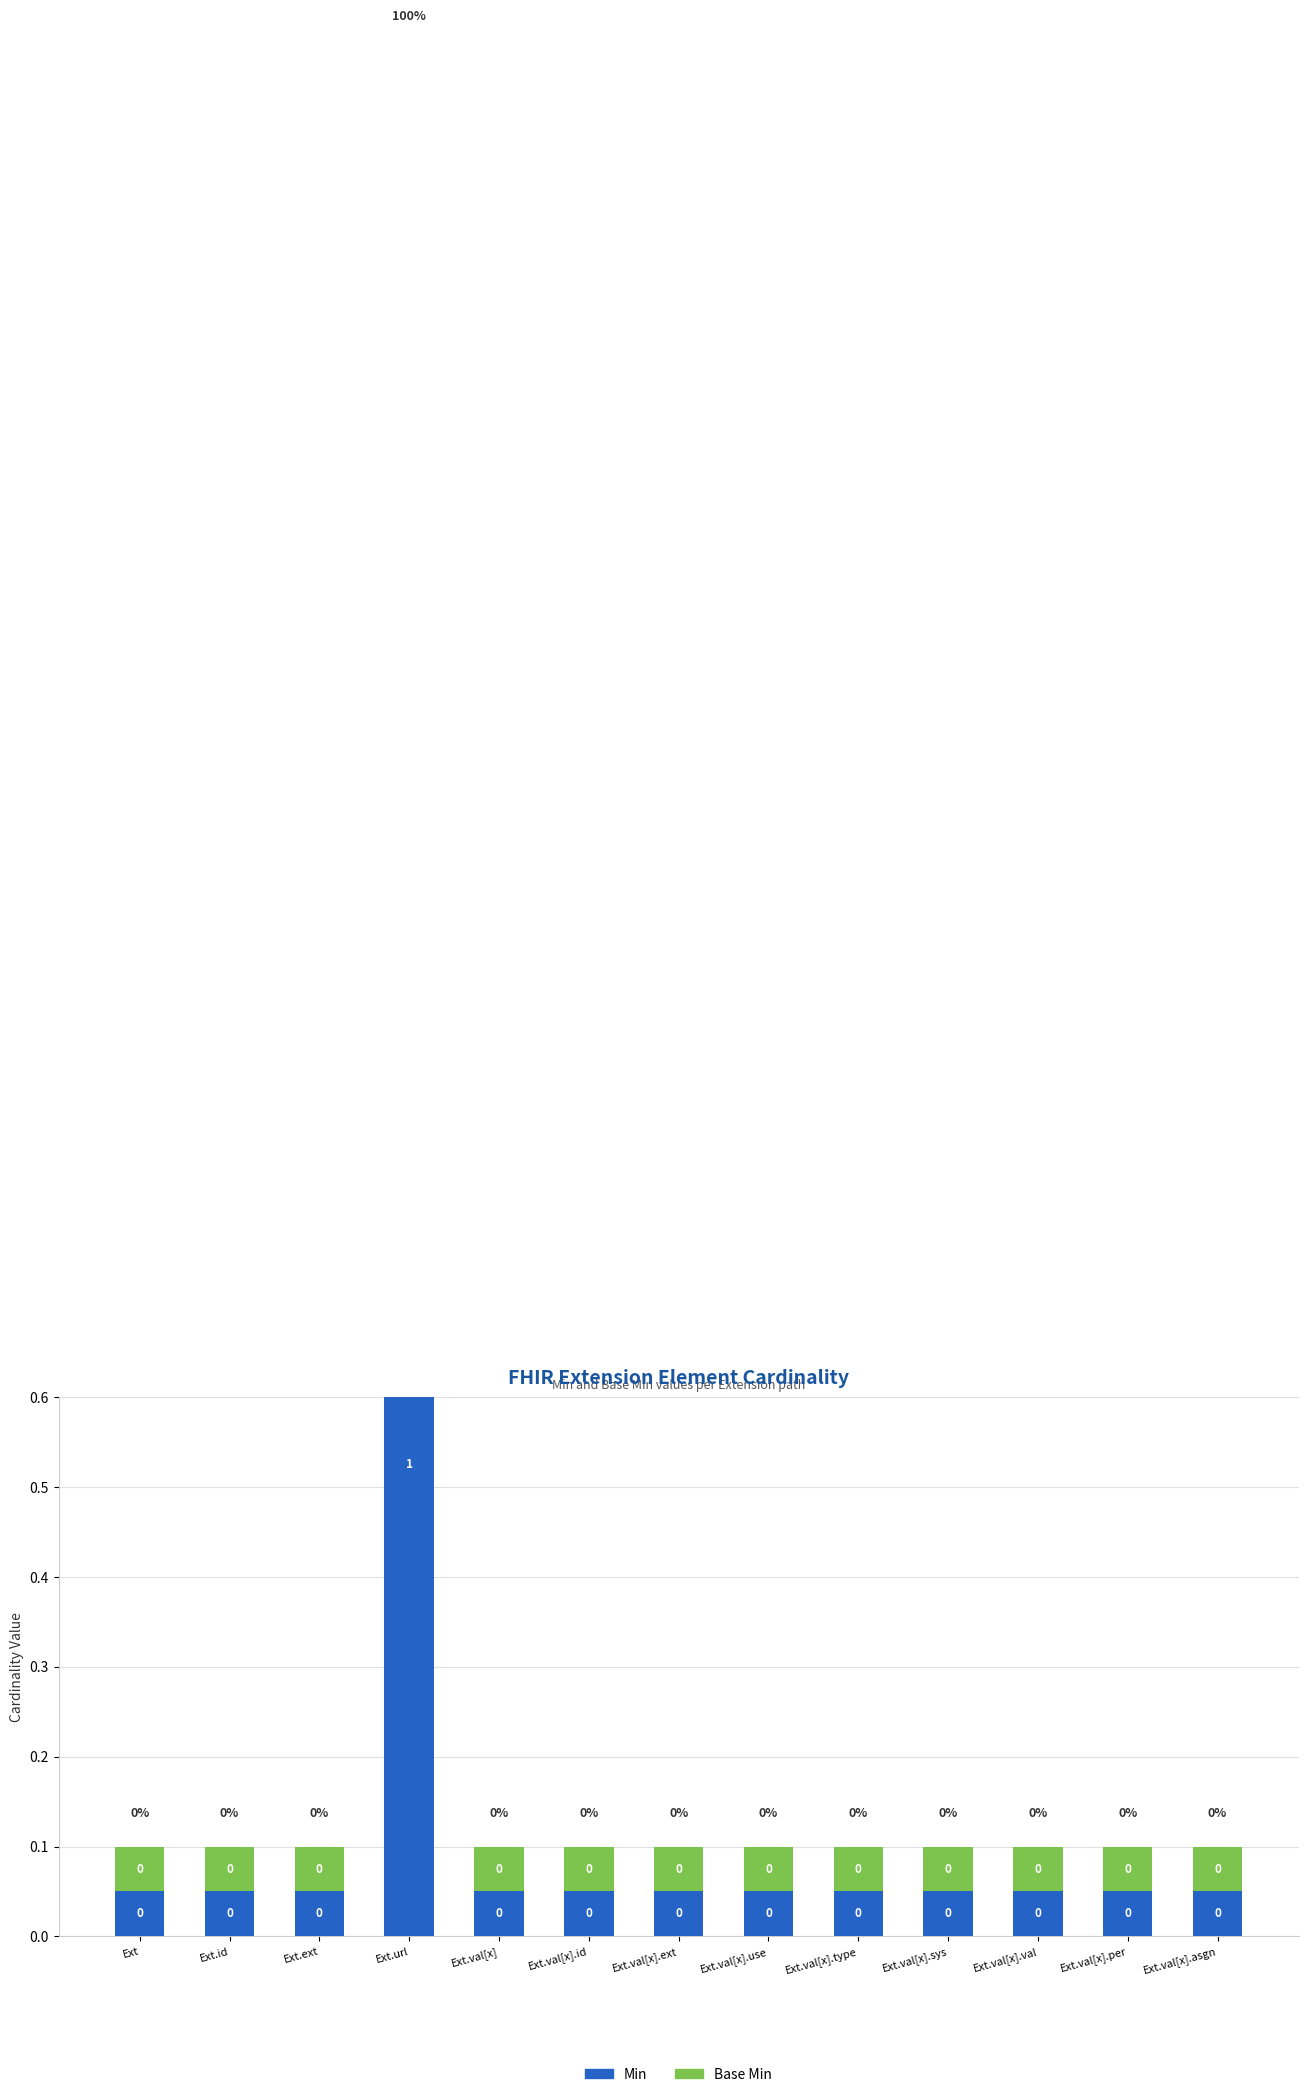

What is the label of the 2nd bar from the left?

Ext.id